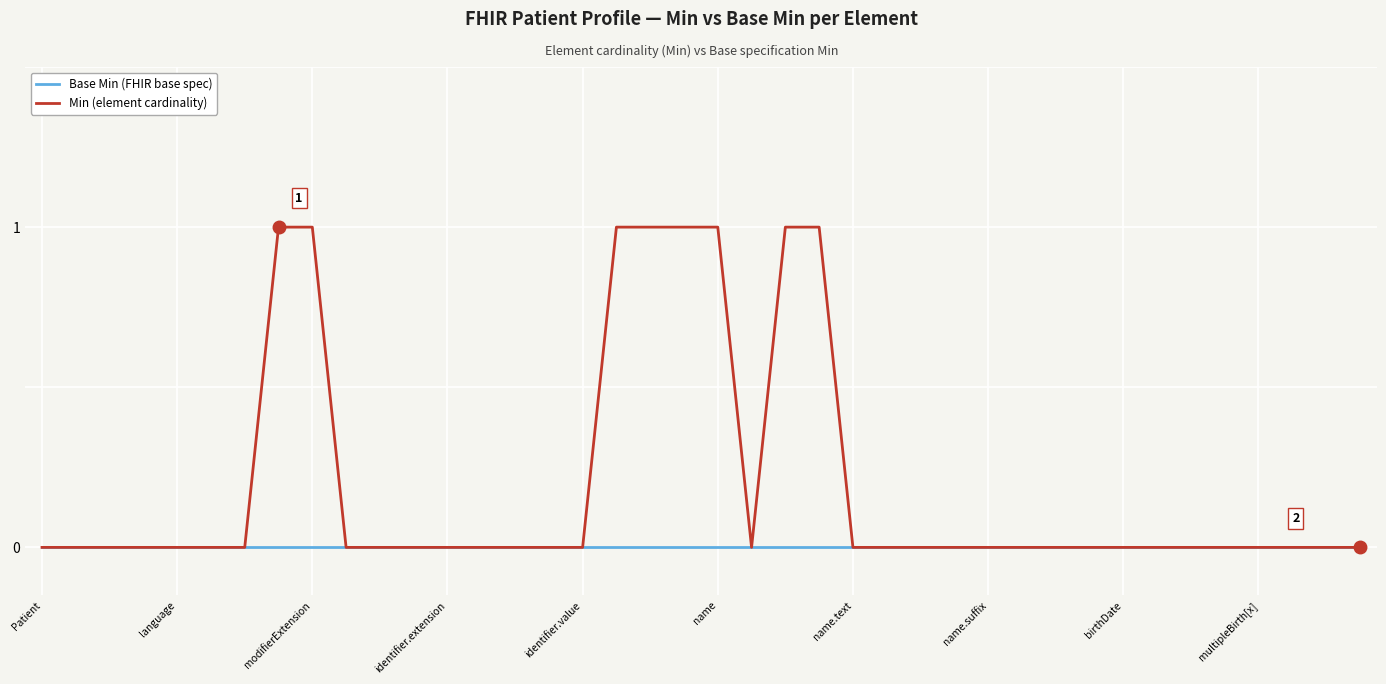

List the series in order of their peak value, lowest first.

Base Min (FHIR base spec), Min (element cardinality)